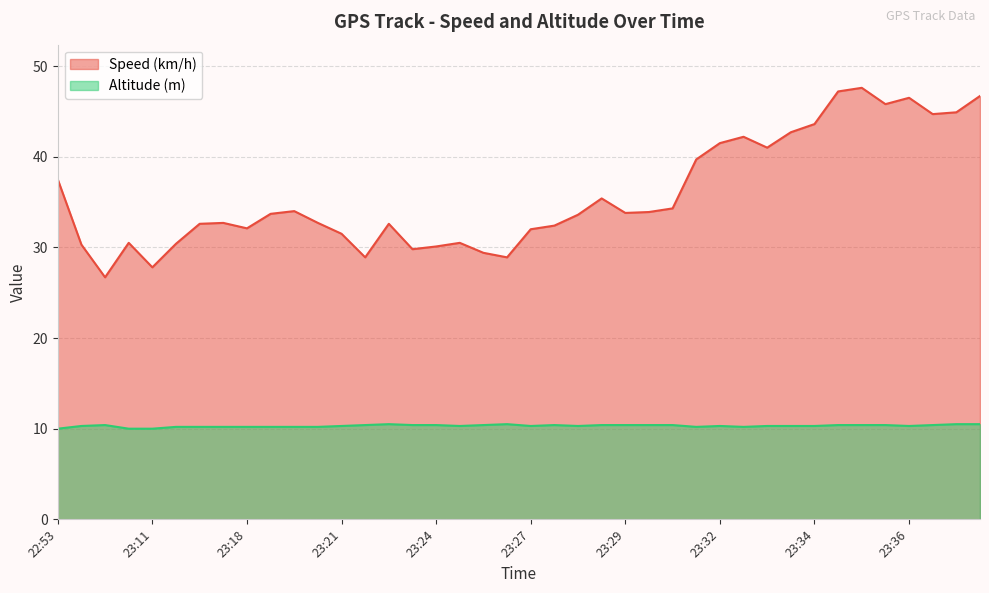

At which category does Altitude (m) reach its first local valley?

23:25